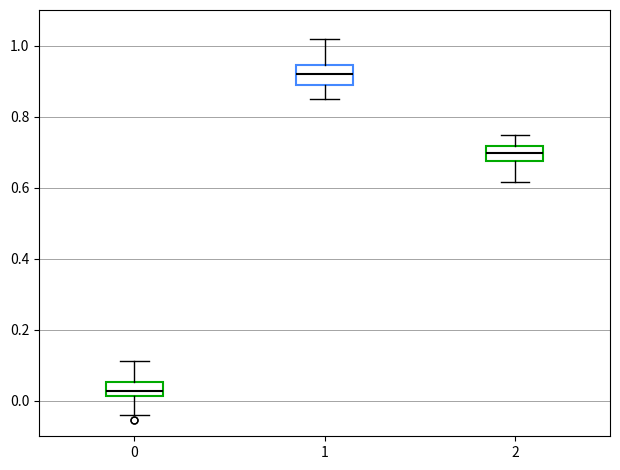

Where is the upper edge of the box at x = 0 on the y-axis? The values are not printed on the chart, so give them approximately, as read against the axis.

0.06